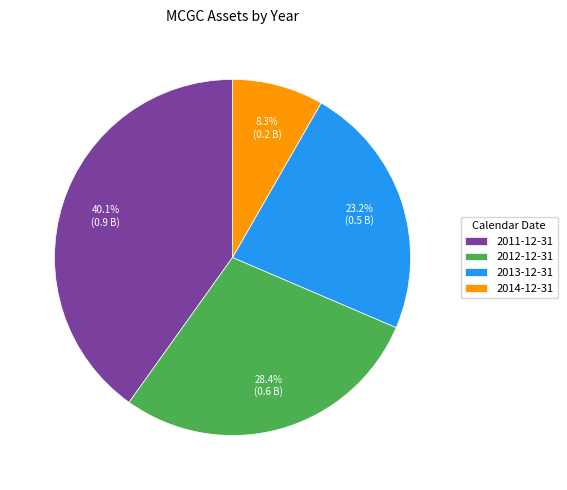

Is it true that 2013-12-31 is 23% of the pie?

True